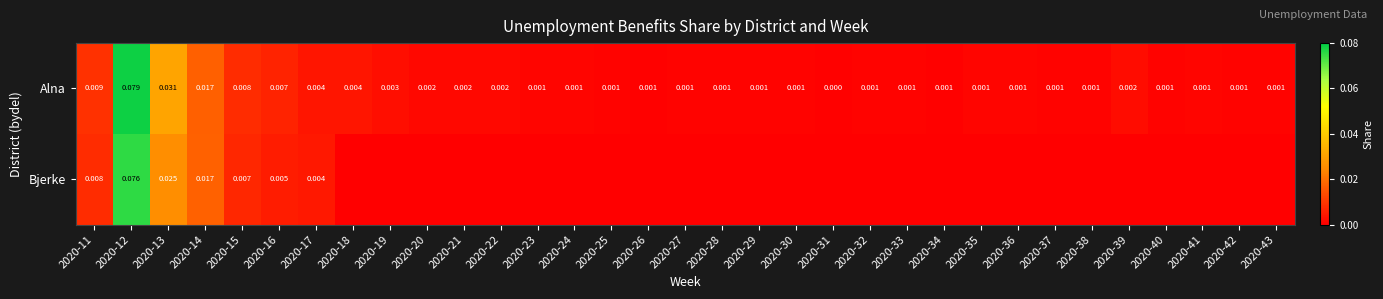

Is the value of Bjerke at 2020-15 greater than the value of Alna at 2020-34?

Yes